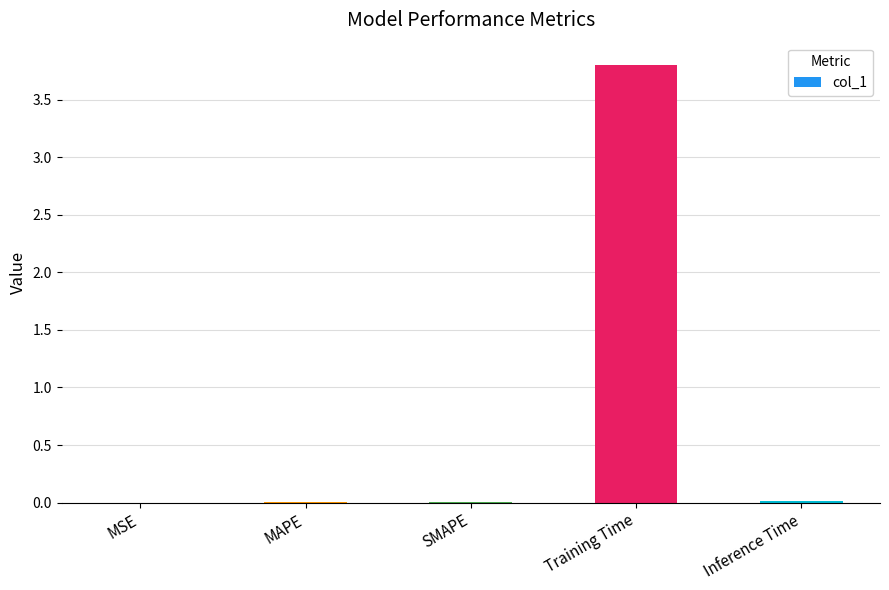

What is the greatest value displayed?

3.8